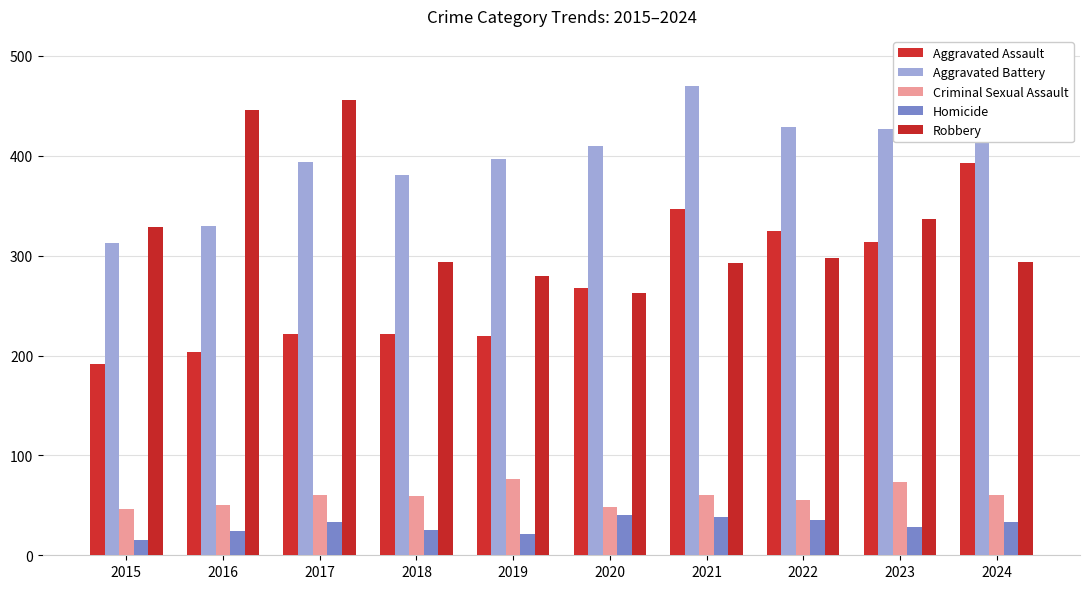

The Homicide series shows 8 at 2024. True or false?

False